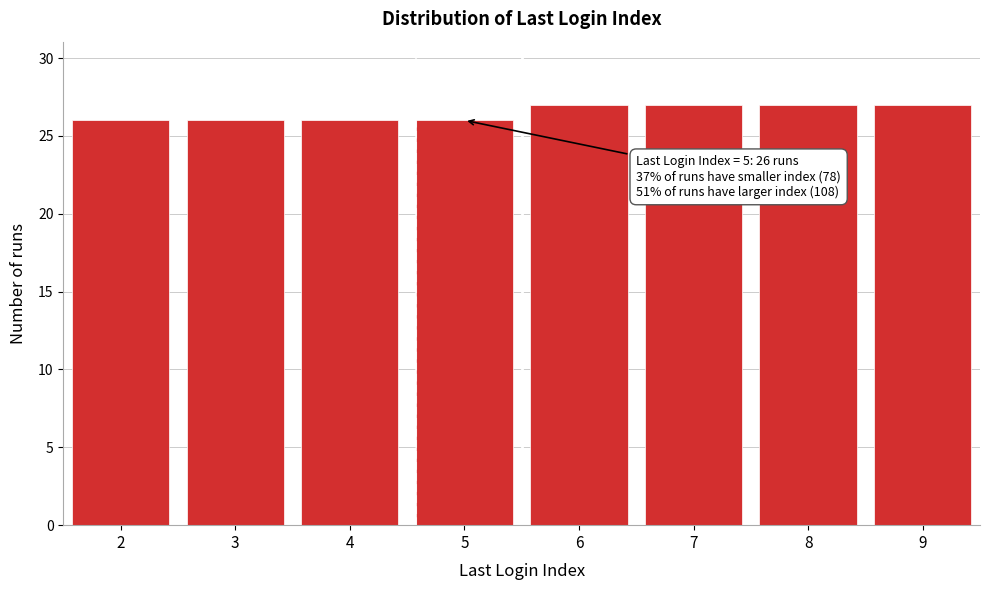

Reading left to right, what are all the values shown in this chart?

26	26	26	26	27	27	27	27